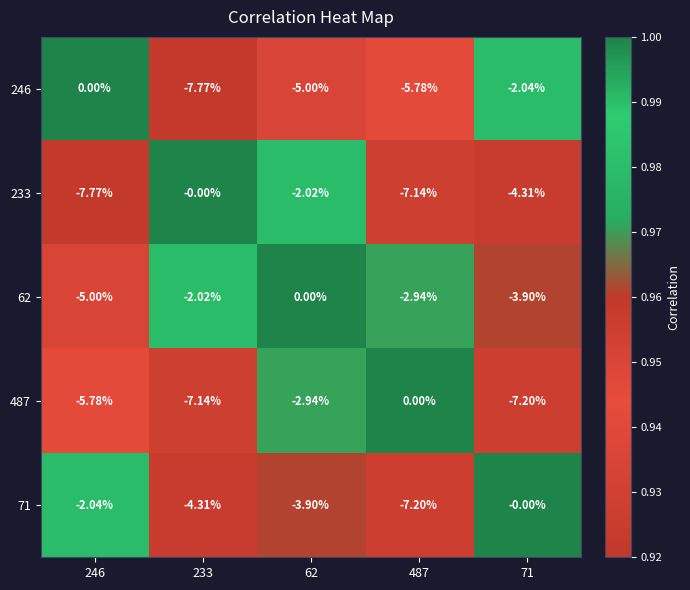

Is the value of 246 at 487 greater than the value of 62 at 71?

No